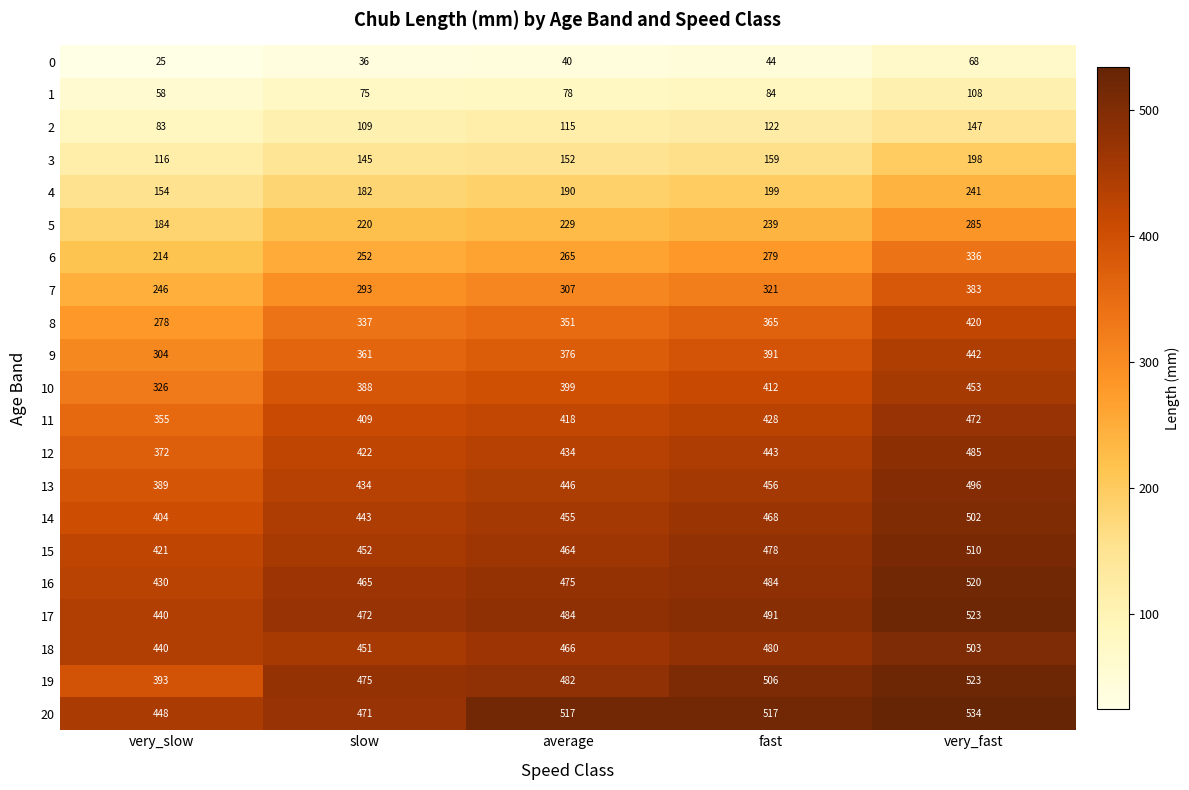

What is the minimum value for 16?

430